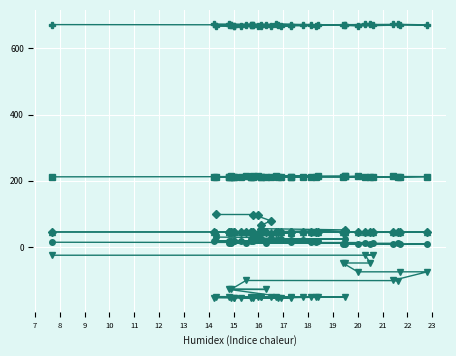

Is the value of col_13 at 39 greater than the value of col_10 at 10?

No